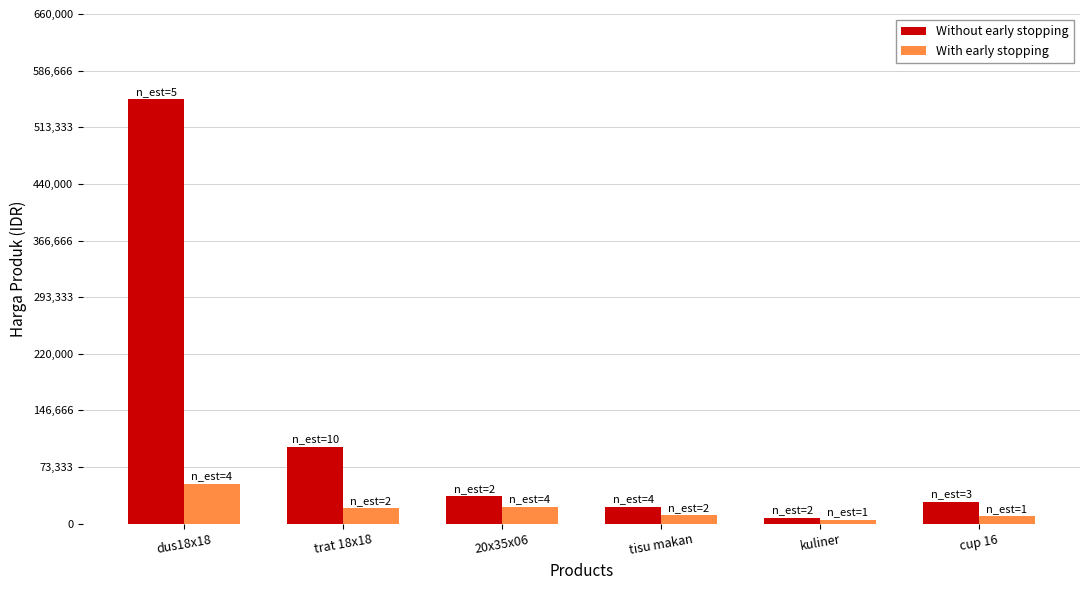

Which category has the highest value across all series?

dus18x18